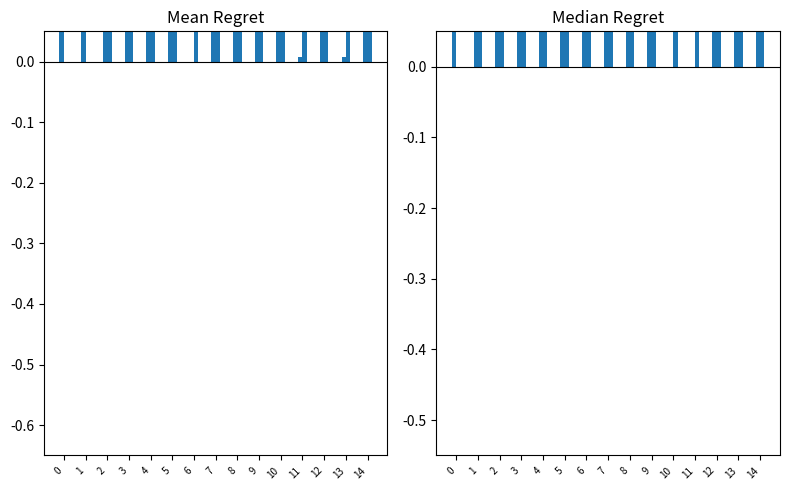

Which label corresponds to the smallest value in the chart?

6